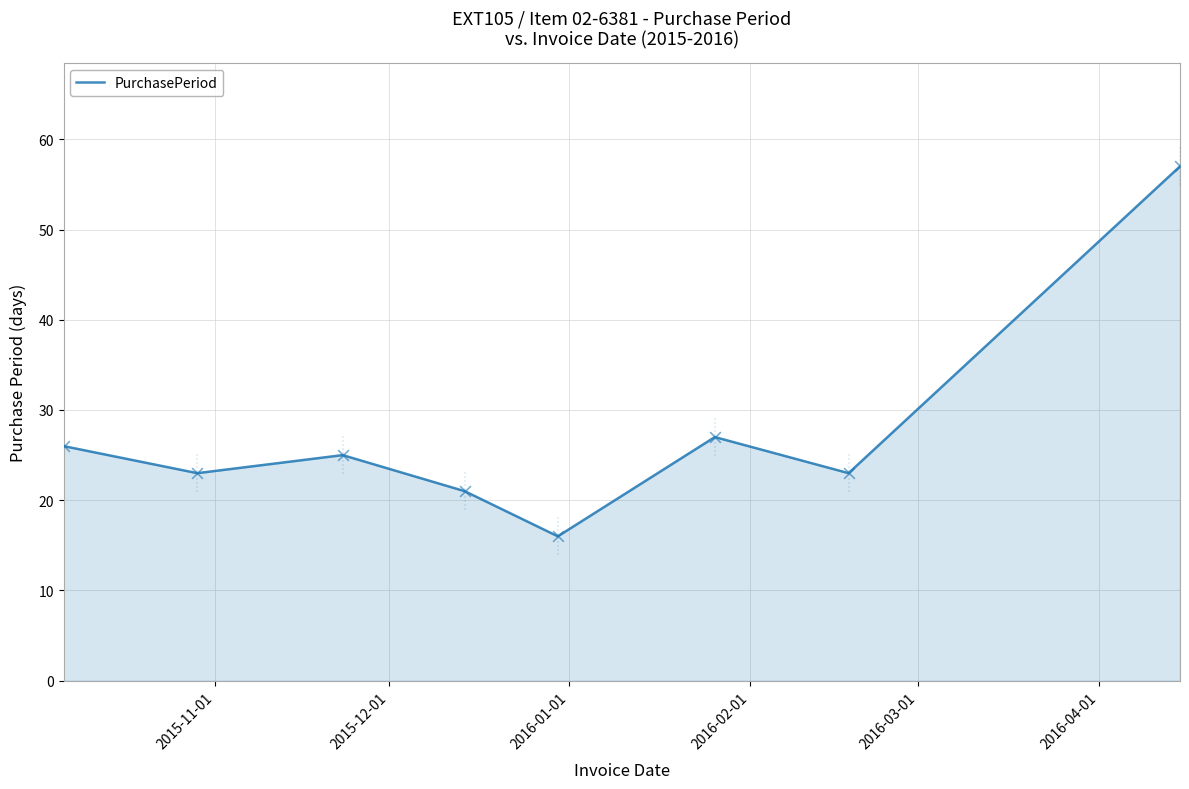

What is the lowest value of the PurchasePeriod series?

16